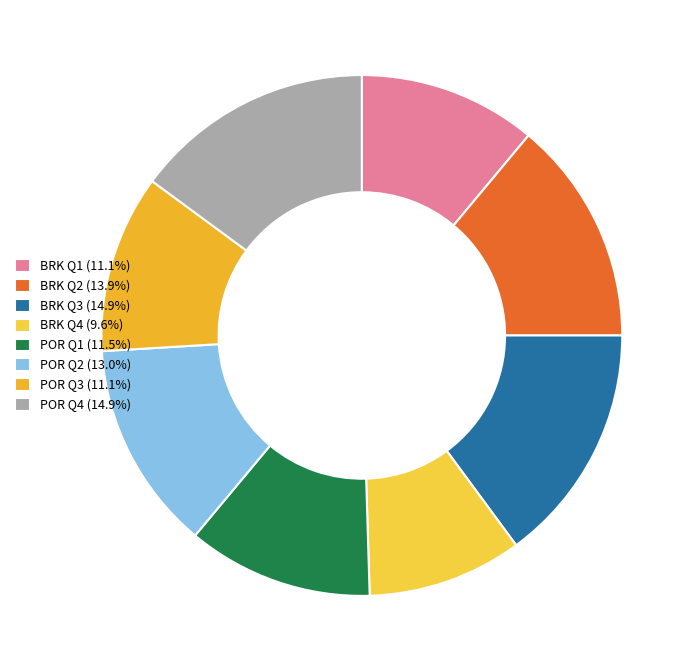

How many segments does this pie chart have?

8